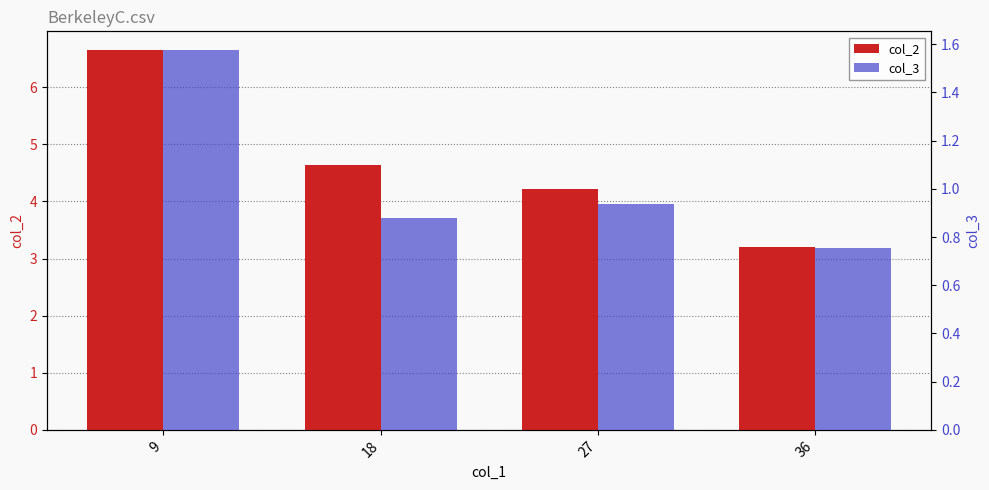

List the series in order of their overall mean, lowest first.

col_3, col_2